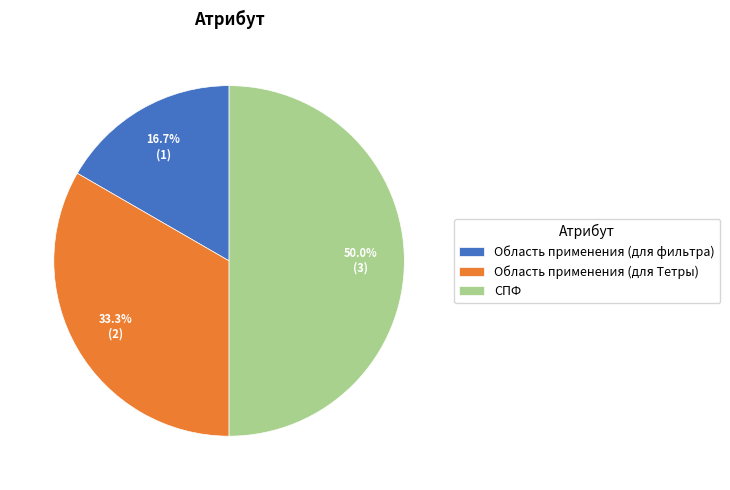

Which has a higher value, СПФ or Область применения (для фильтра)?

СПФ